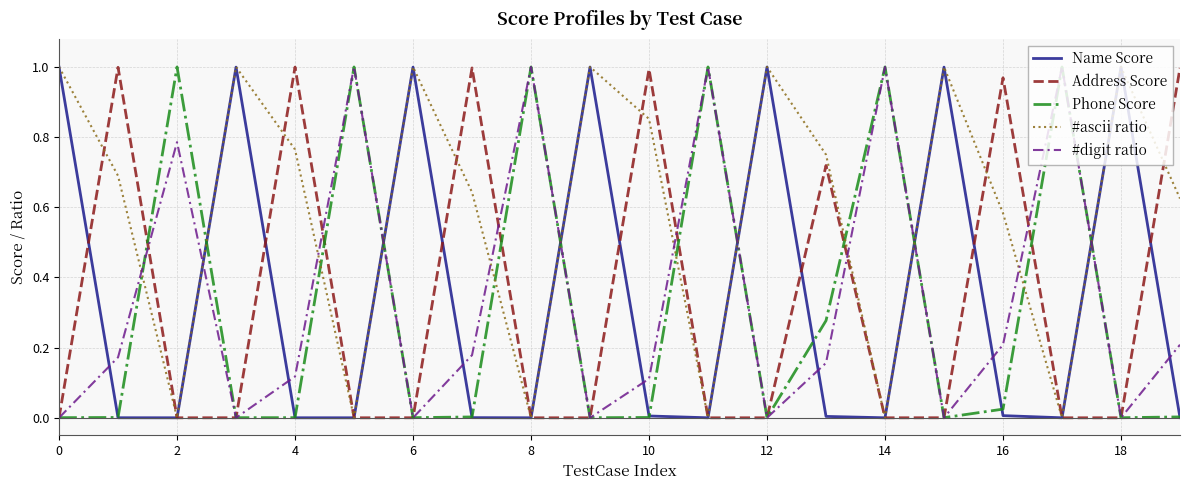

Which series has the largest total across all categories?

#ascii ratio